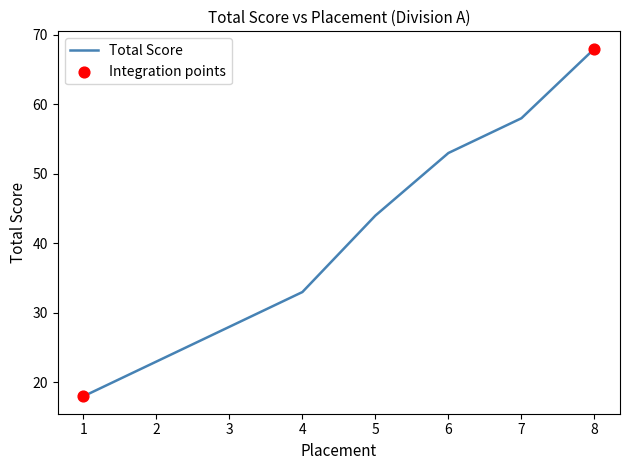

Approximately how many times larger is the value at 7 compared to 6?

1.1